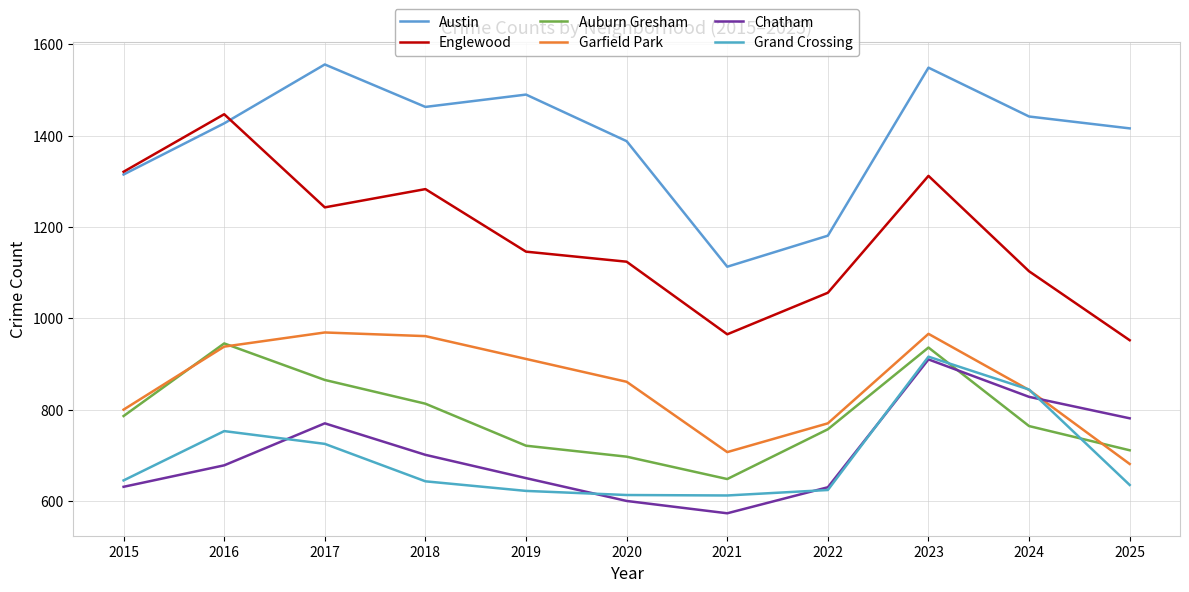

What is the minimum value shown in the chart?

573